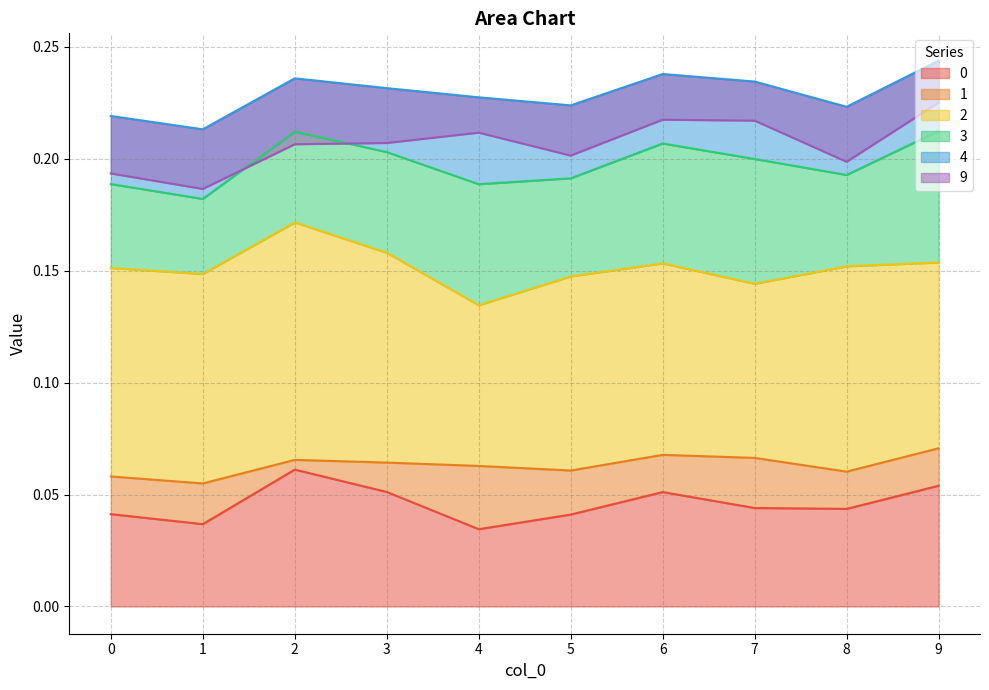

The value of 0 at 6 is 0.1. True or false?

False